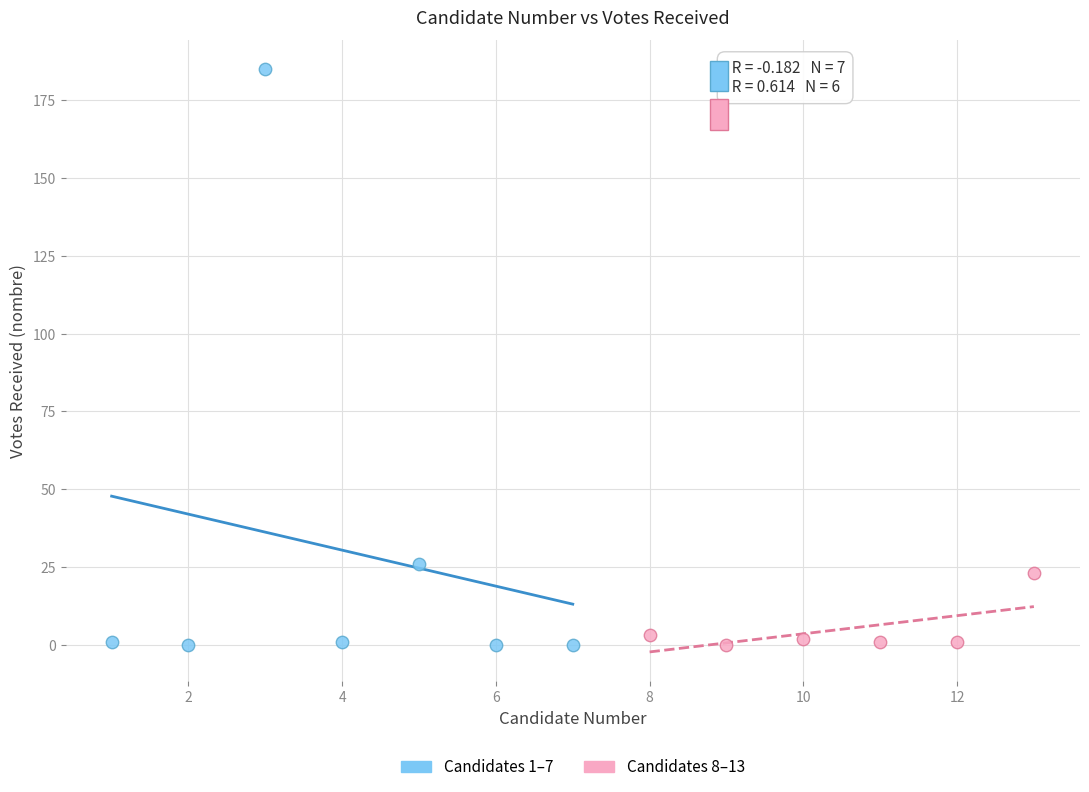

What are all the series names shown in the legend?

Candidates 1–7, Candidates 8–13